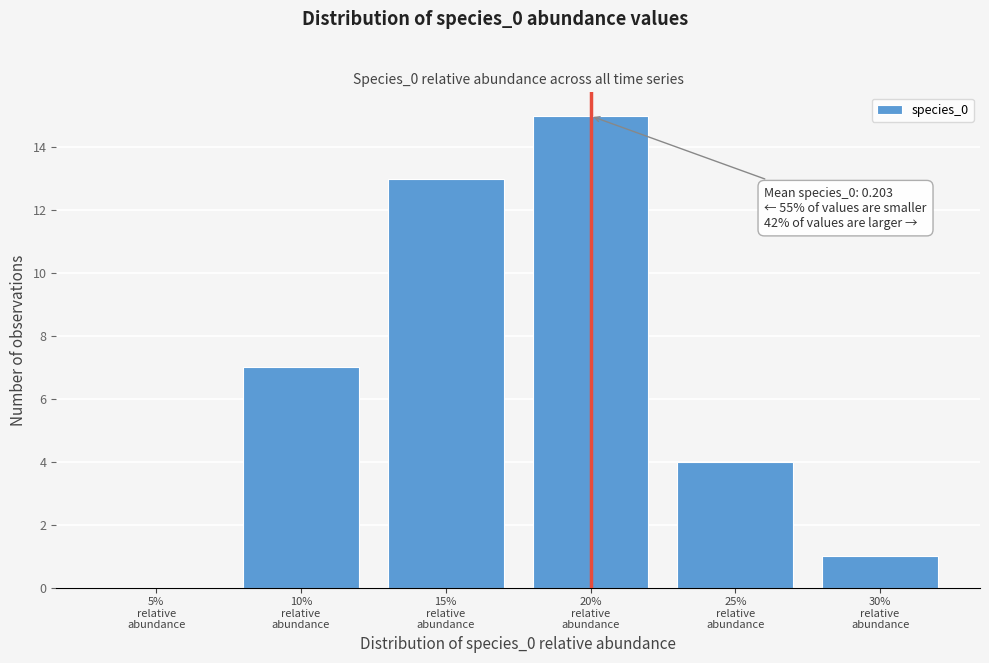

What is the sum of all values?

40